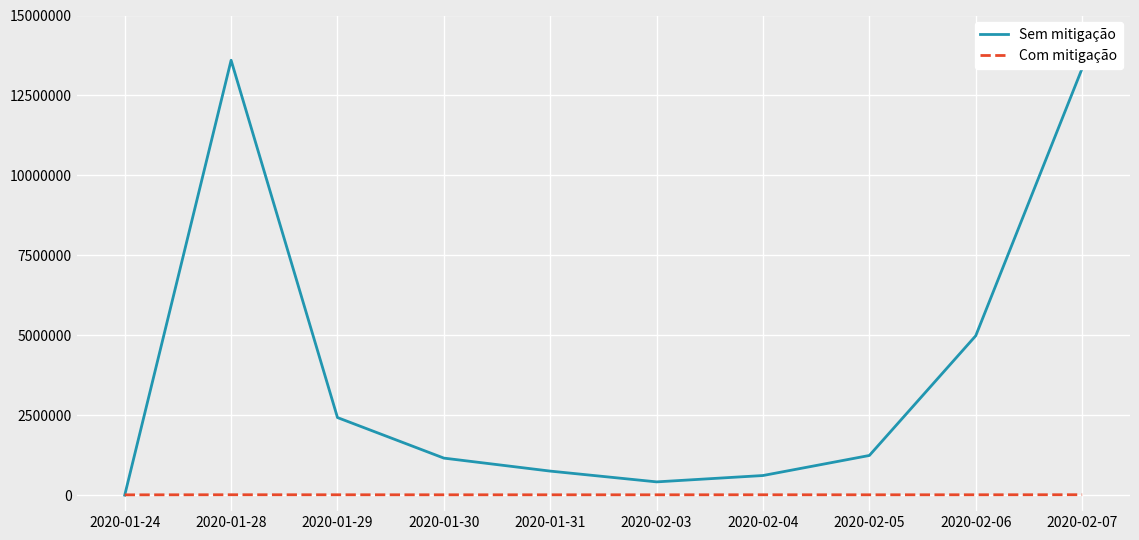

Between 2020-02-04 and 2020-02-06, which series saw the biggest shift?

Sem mitigação